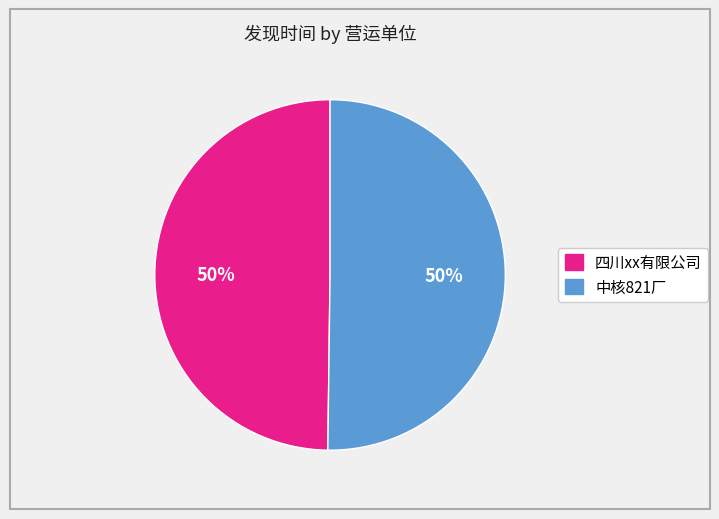

To the nearest percent, what is the combined percentage of 四川xx有限公司 and 中核821厂?

100%